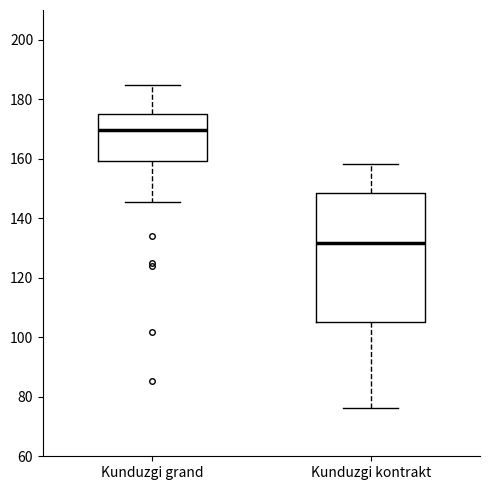

Reading left to right, read every box against the y-axis: the position of its median line, the range the box covers, and the ends of its whiskers. The values are not printed on the chart, so give them approximately, as read against the axis.

Kunduzgi grand: median 170, box 160 to 176, whiskers 146 to 184
Kunduzgi kontrakt: median 132, box 106 to 148, whiskers 76 to 158